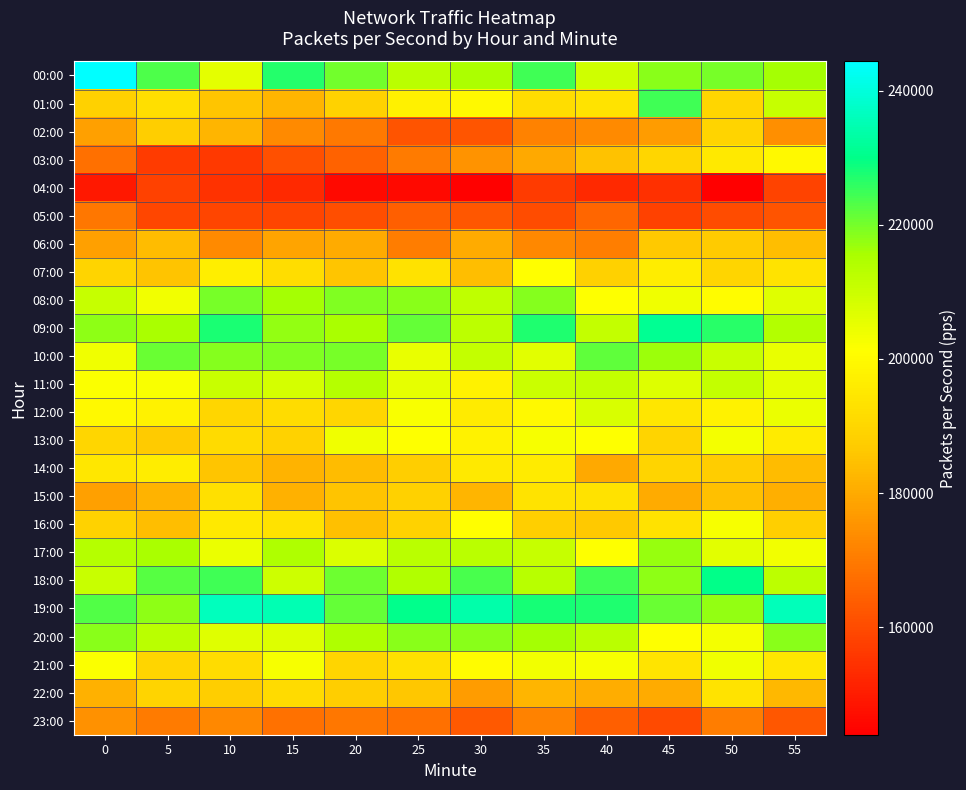

Which series changed the most between 0 and 30?

00:00